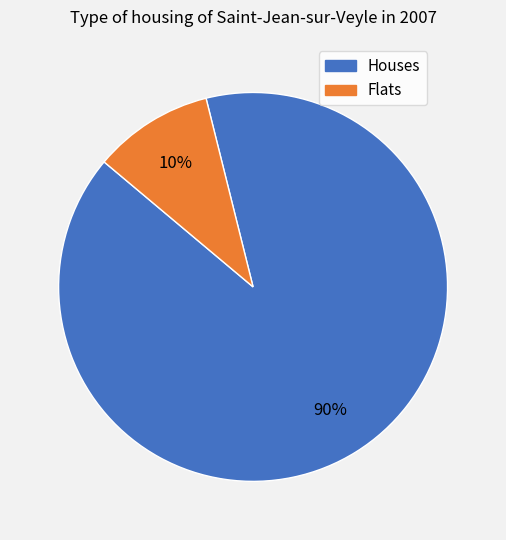

Is there any slice that represents more than half of the pie?

Yes